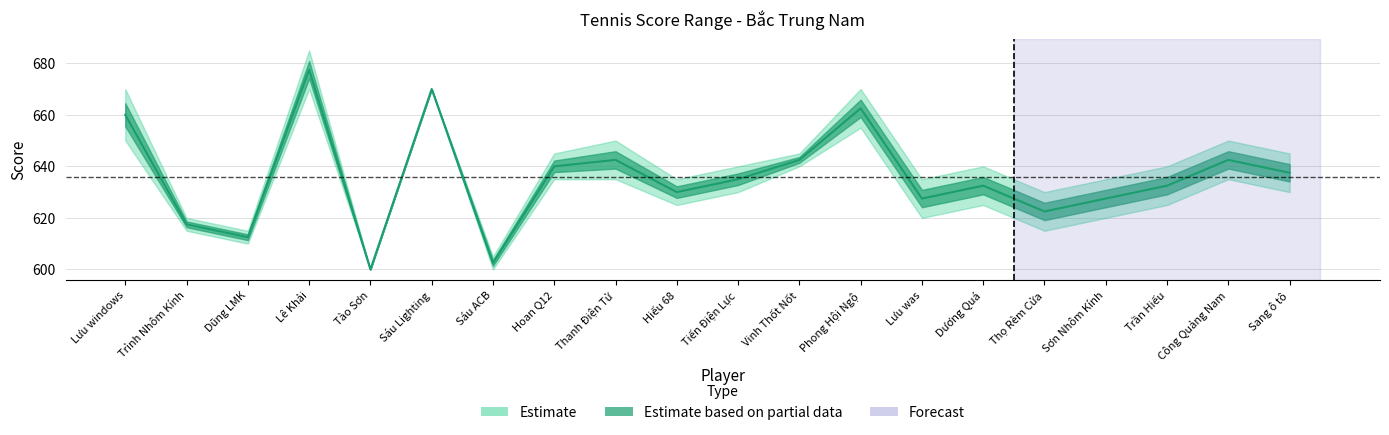

The value at Hoan Q12 is 879.5. True or false?

False